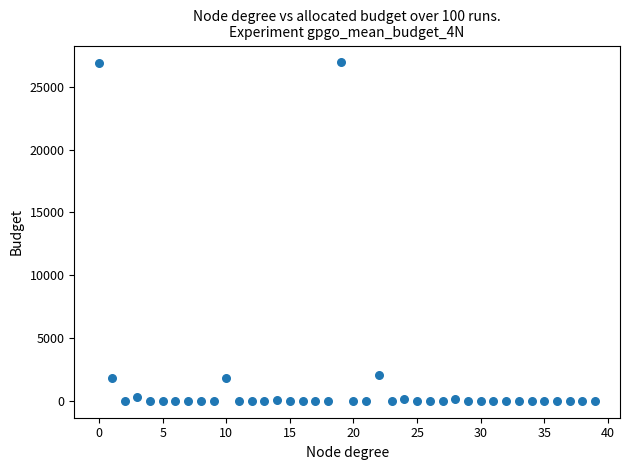

What is the range of Y values (max minus min)?

26940.5